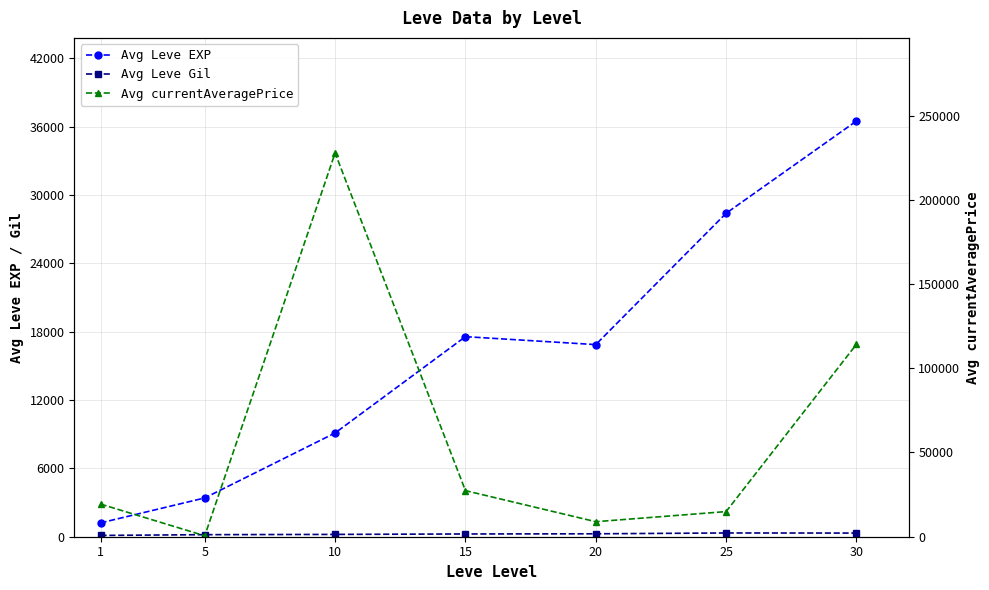

What is the value of the Avg Leve EXP point at the 3rd from the left?

9106.7